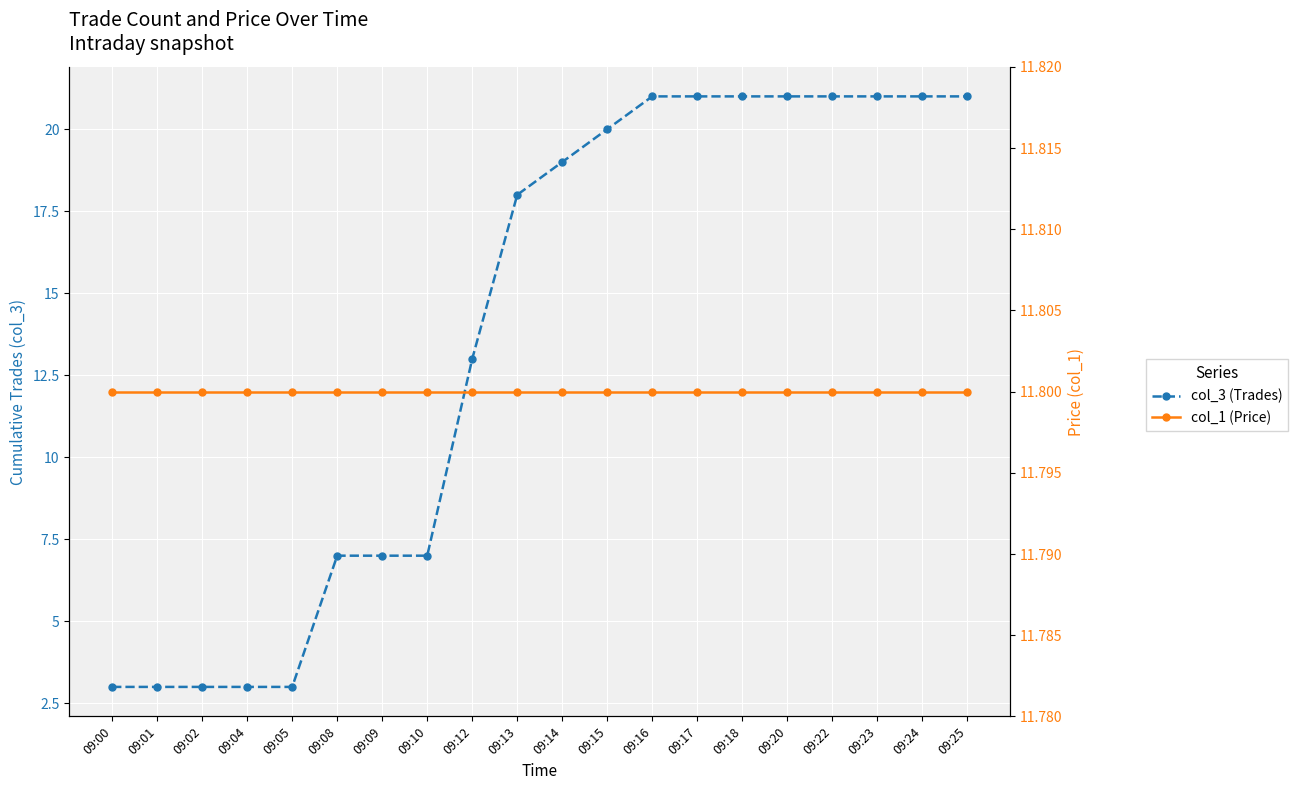

True or false: col_3 (Trades) has more than 2 interior local peaks.

False